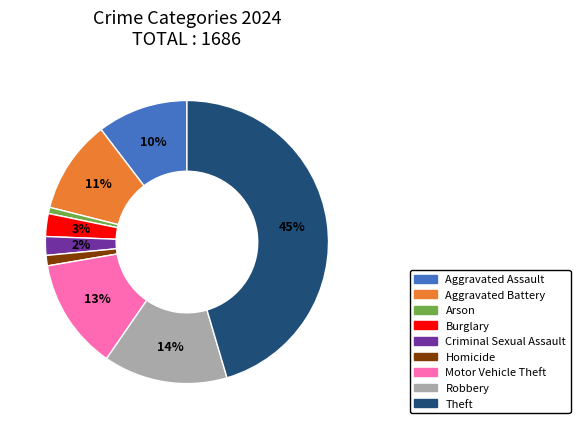

Combined, do Theft and Burglary account for over 50%?

No